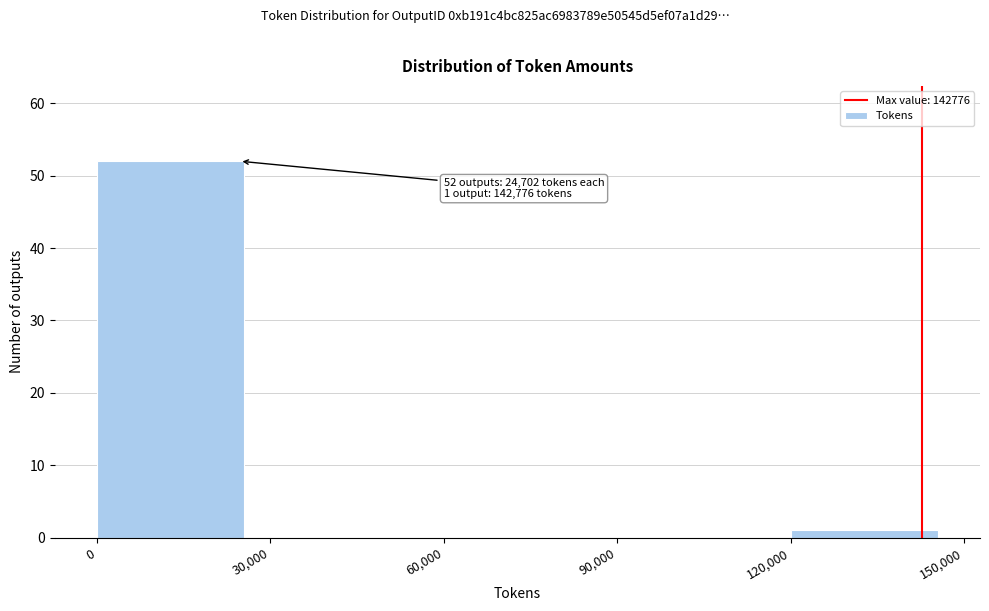

Over which range of the x-axis is the bar tallest?

0 to 30,000